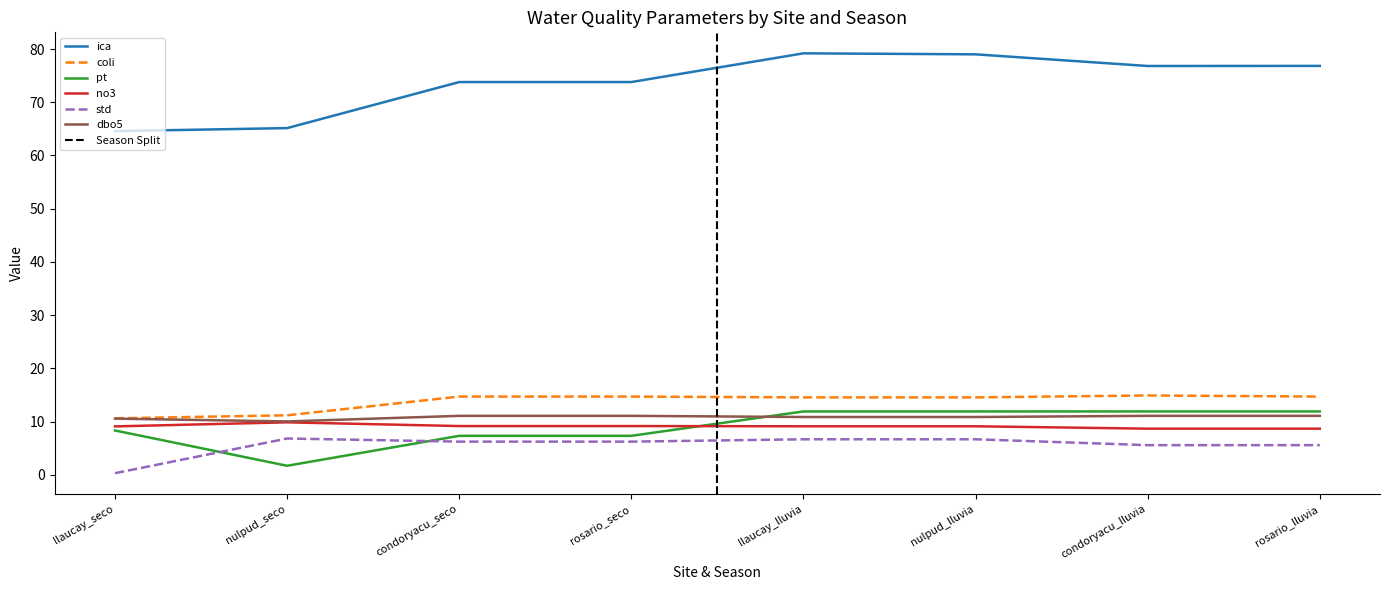

Where is the first local maximum for coli?

condoryacu_lluvia